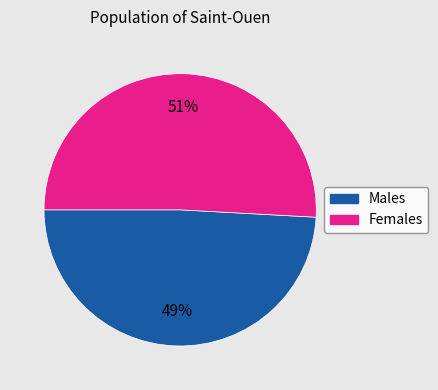

Count the number of slices in the pie.

2